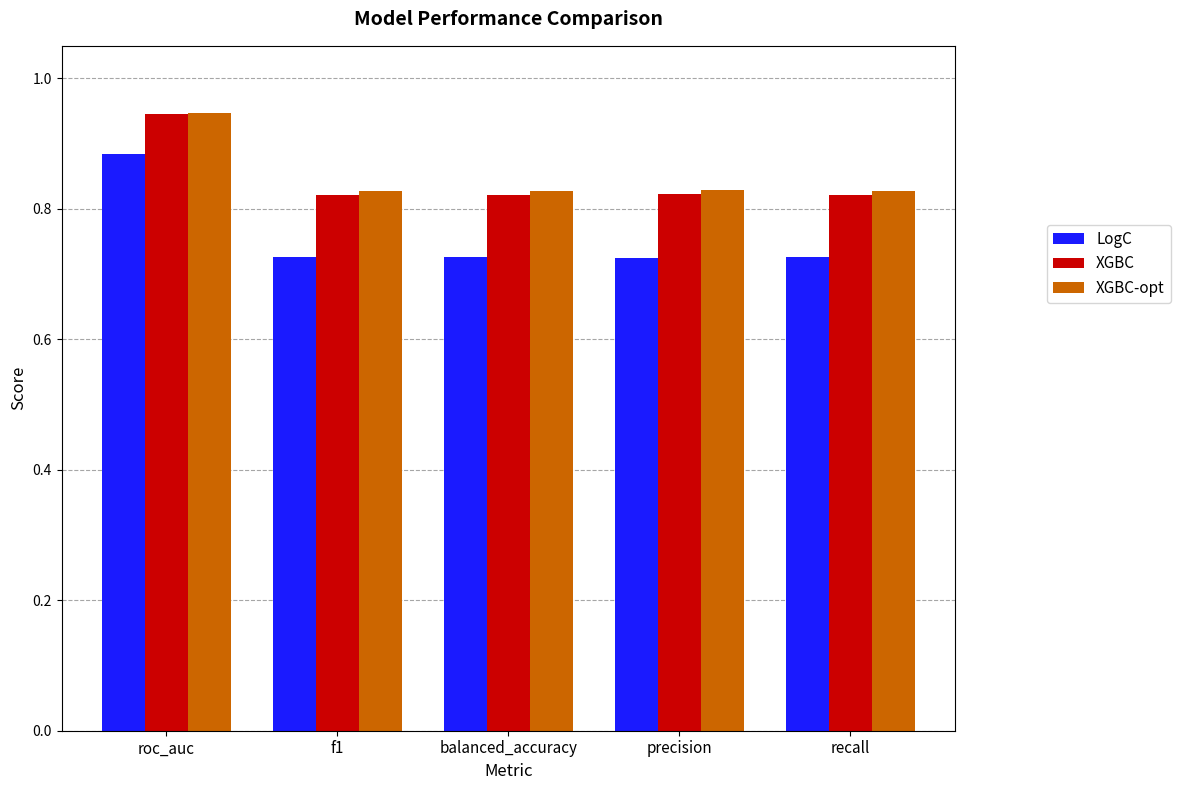

What is the sum of the LogC values at precision and balanced_accuracy?

1.5